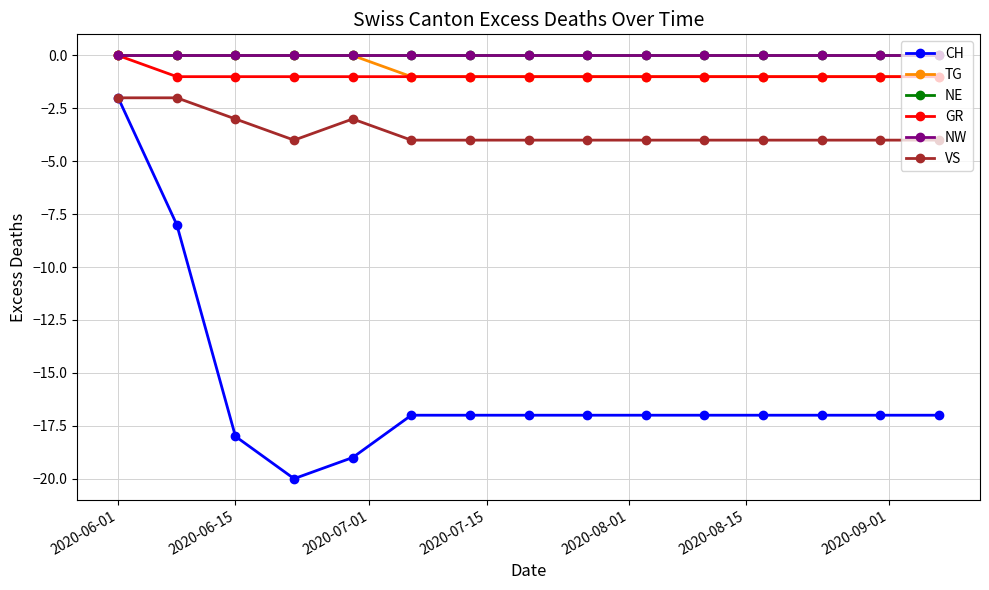

Which category has the lowest value in the TG series?

2020-08-15